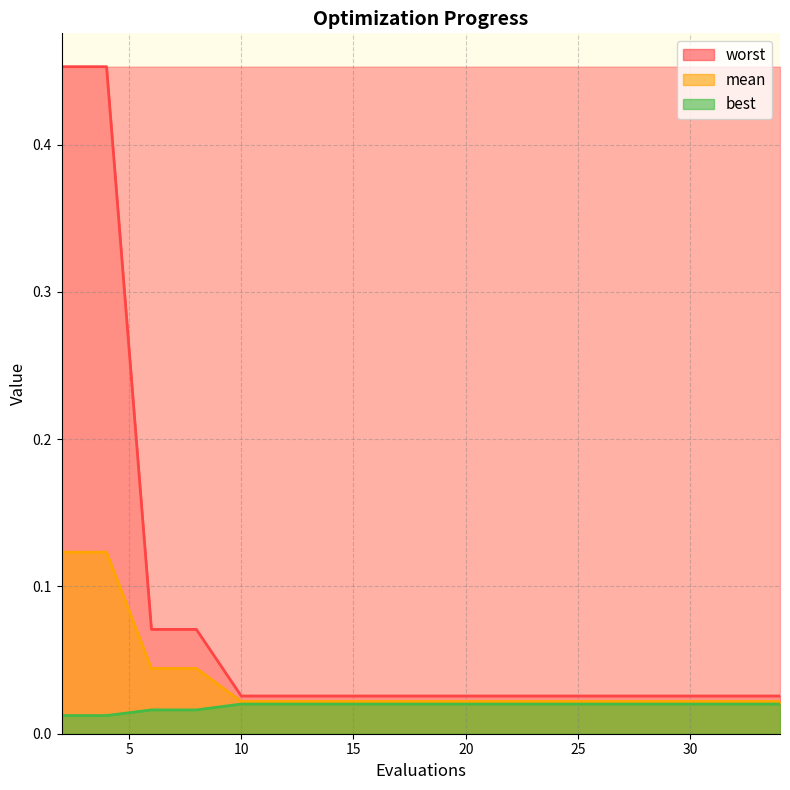

What is the sum of all best values?

0.4